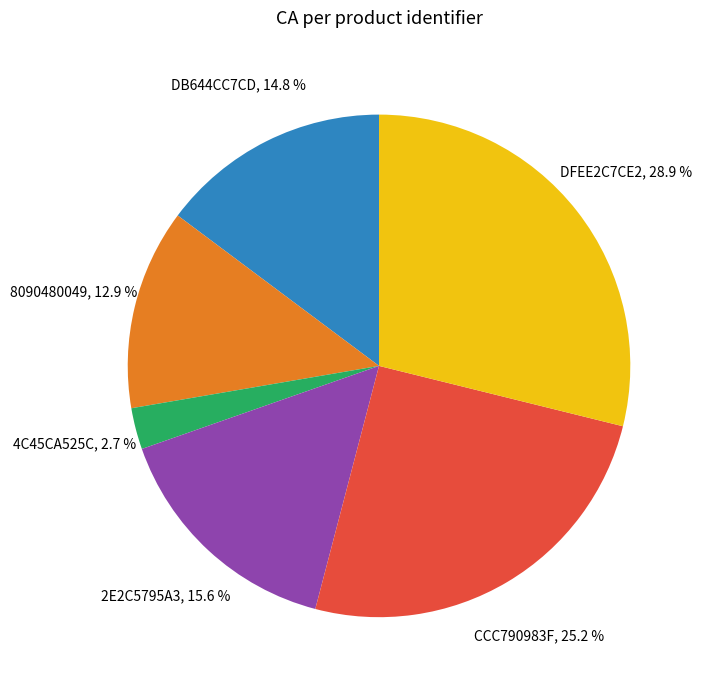

Is there any slice that represents more than half of the pie?

No